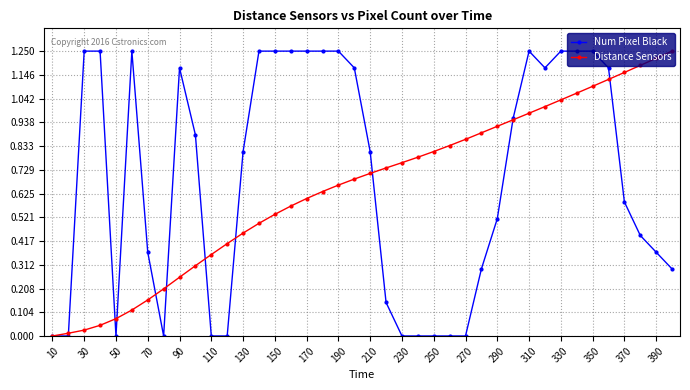

True or false: Num Pixel Black and Distance Sensors intersect in this chart.

True